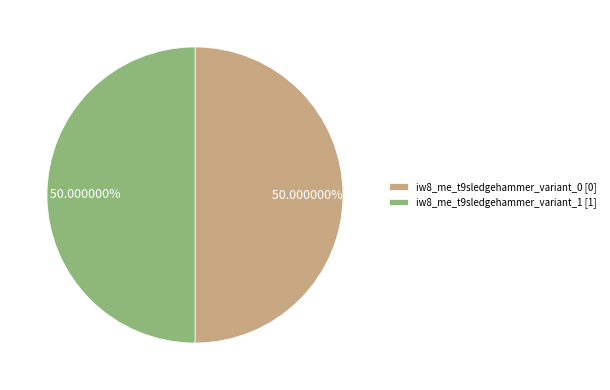

Combined, do iw8_me_t9sledgehammer_variant_0 [0] and iw8_me_t9sledgehammer_variant_1 [1] account for over 50%?

Yes